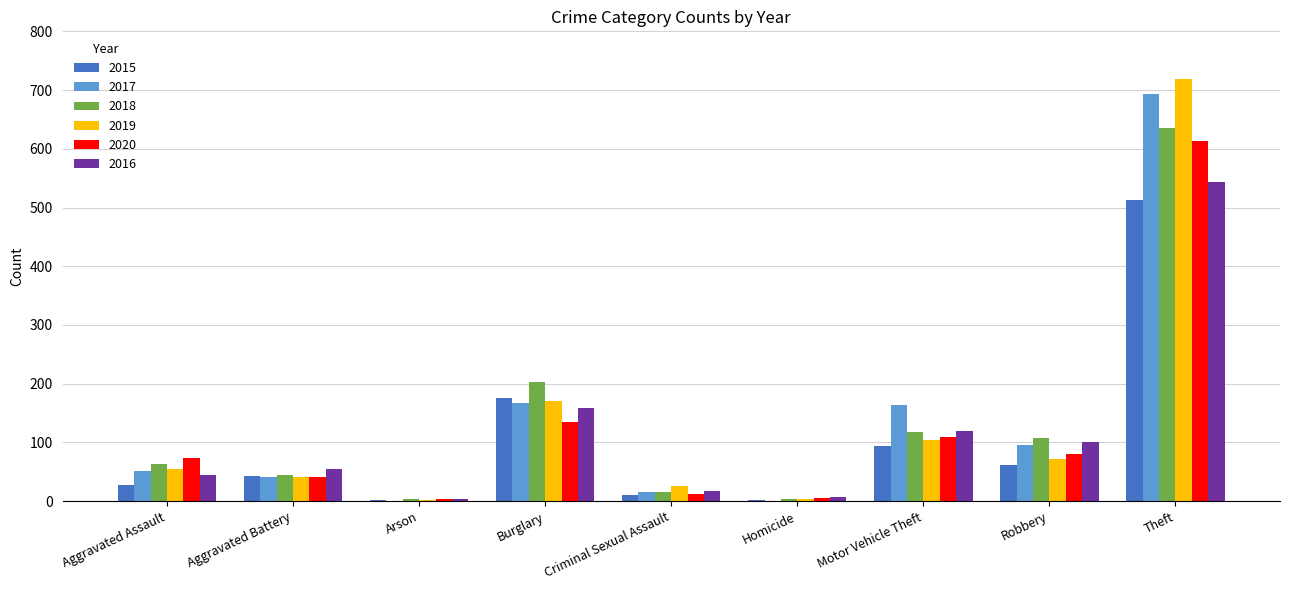

Where is 2020 nearest to the value 308?

Burglary